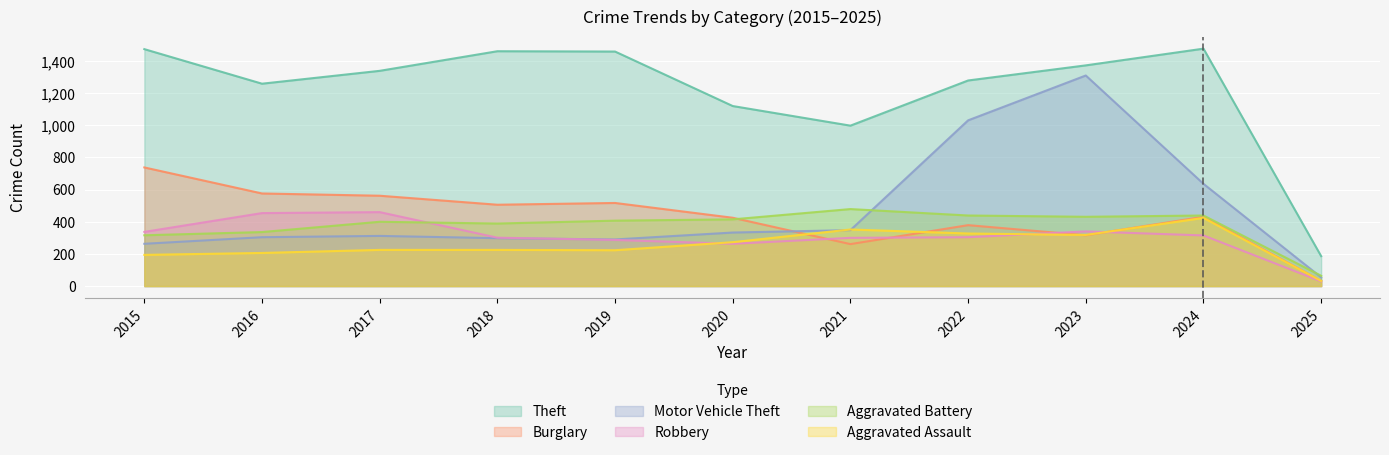

Count the number of categories in the chart.

11